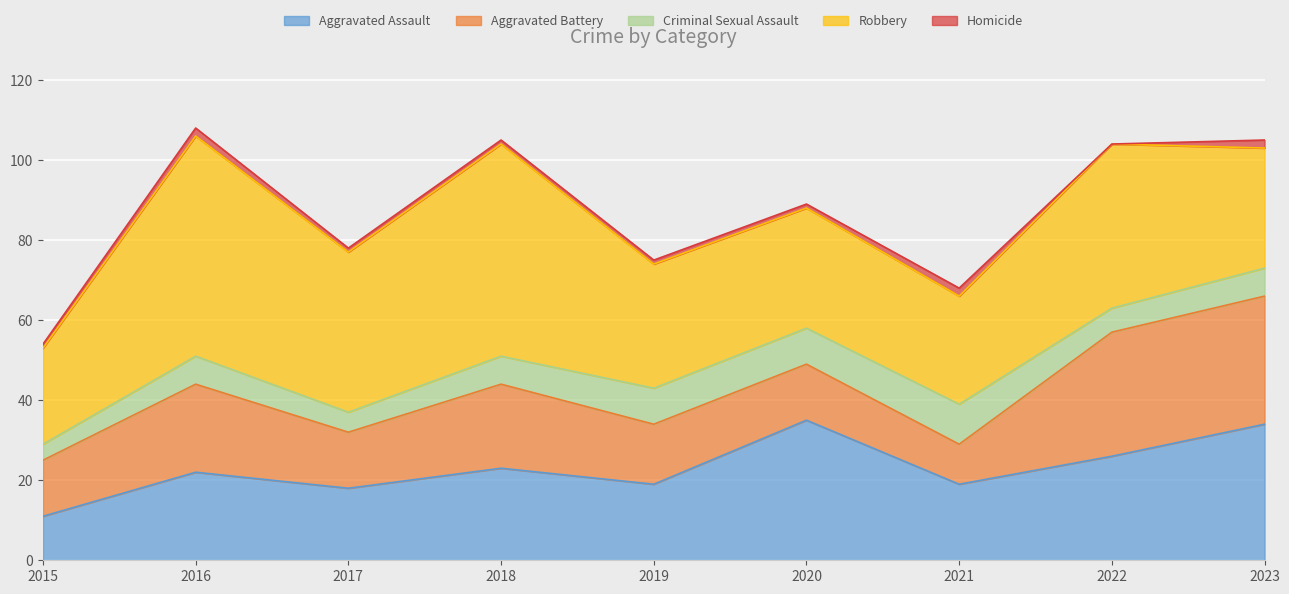

Where is the first local maximum for Aggravated Assault?

2016